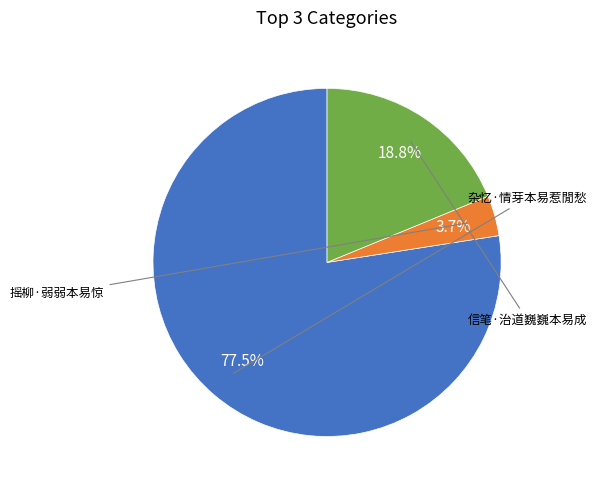

Does any single category account for the majority?

Yes